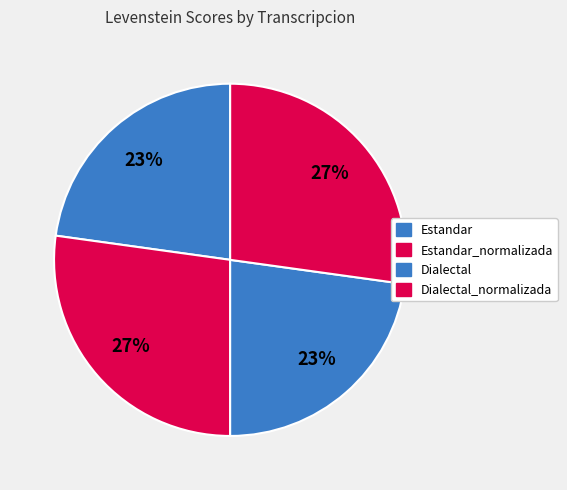

Count the number of slices in the pie.

4